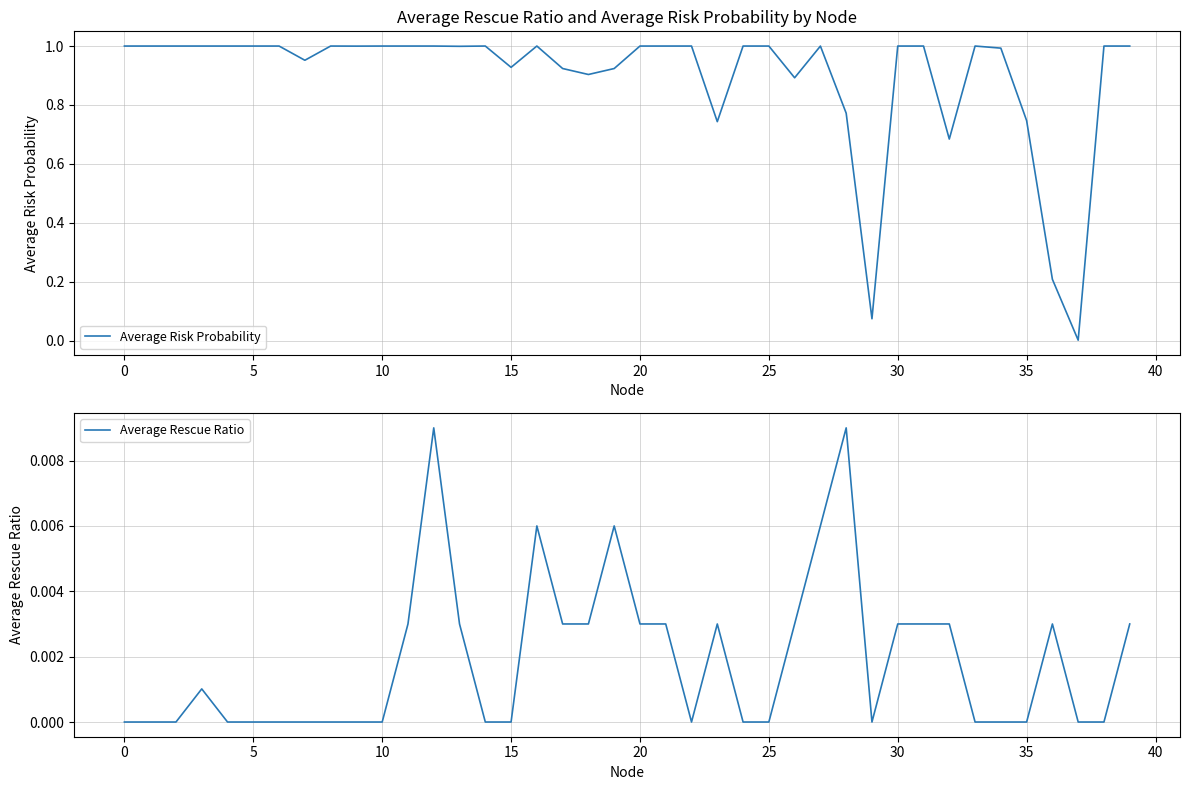

Is it true that Average Rescue Ratio equals 0.0 at 15?

True